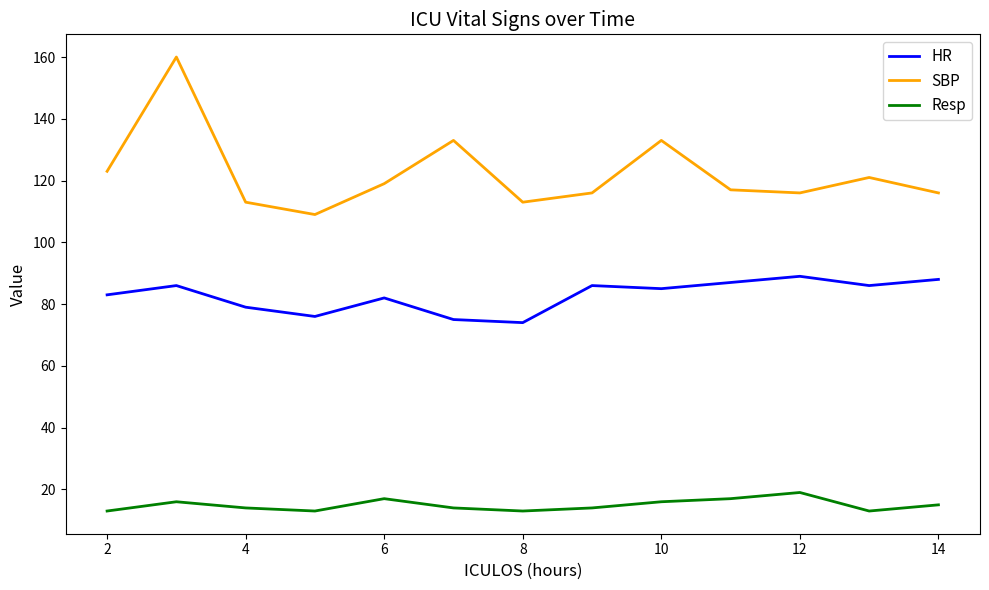

Rank the series by their average value, from highest to lowest.

SBP, HR, Resp